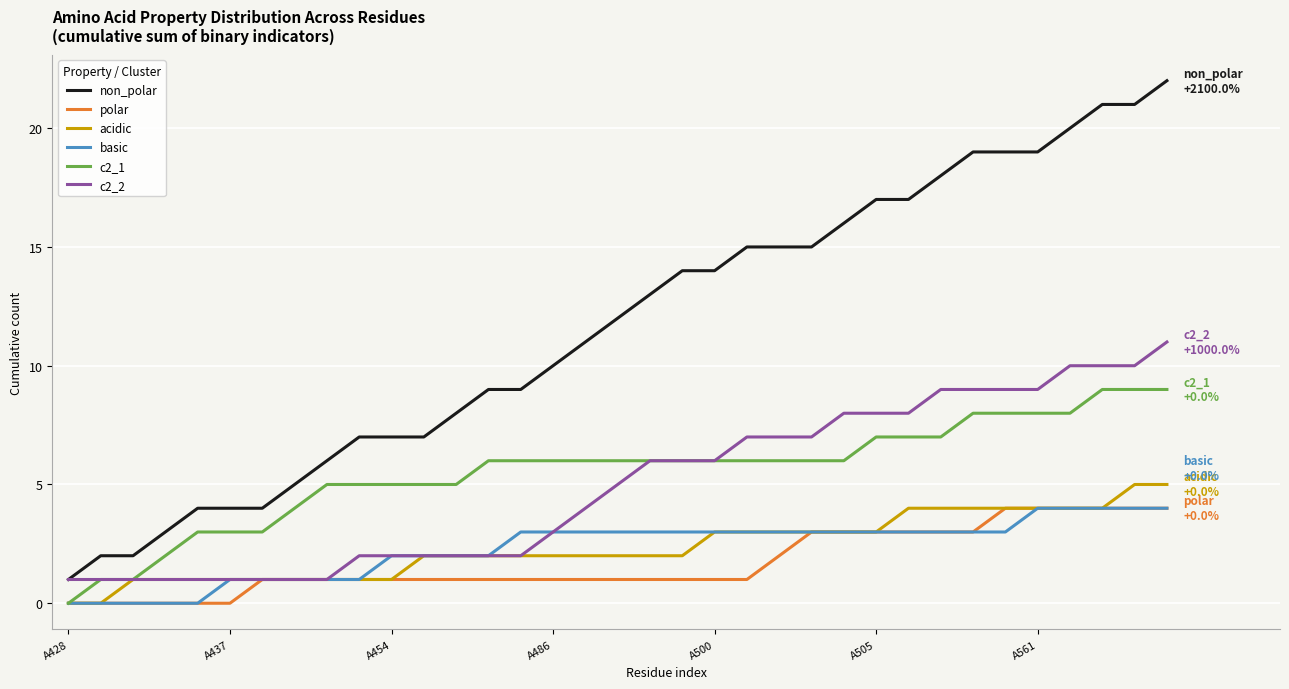

What is the highest value of the c2_2 series?

11